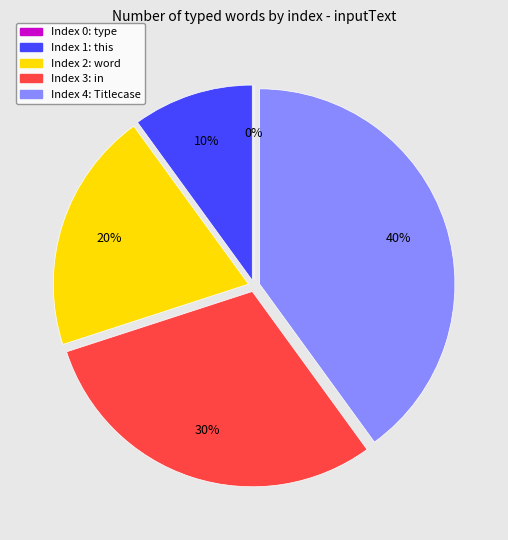

What percentage is the Titlecase slice, to the nearest percent?

40%